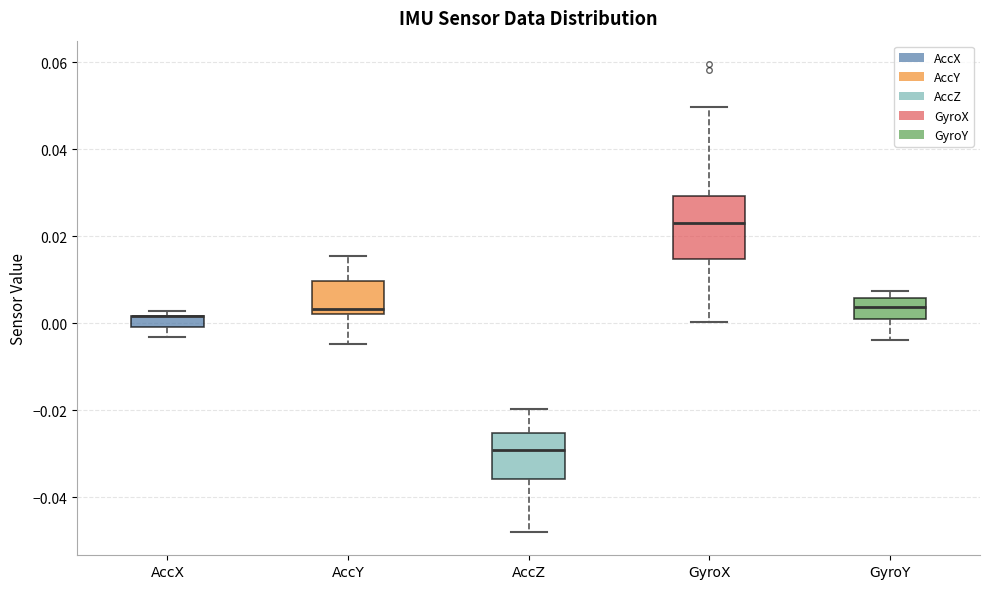

Where does the upper whisker of the box for GyroX end on the y-axis? The values are not printed on the chart, so give them approximately, as read against the axis.

0.050